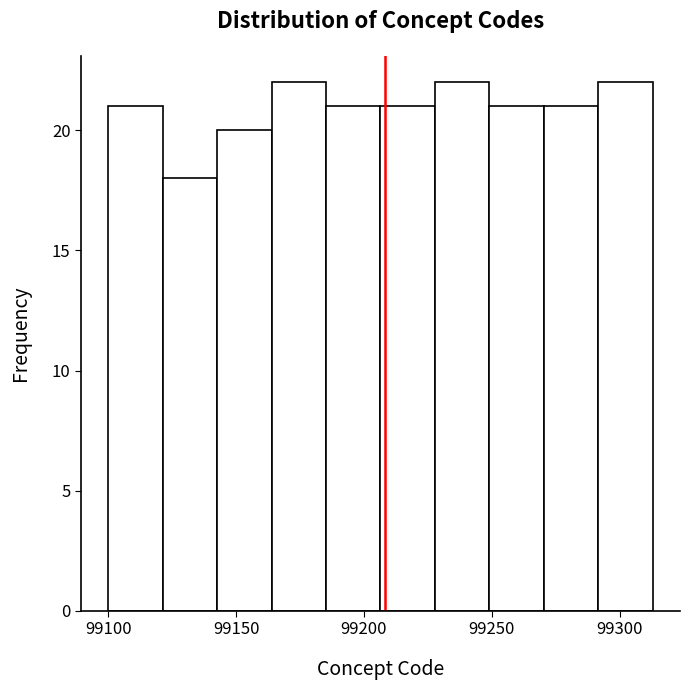

Reading left to right, list every bar in this chart as the range it spans on the x-axis followed by its height. Neither the bar edges nor the heights are printed on the chart, so give them approximately, as read against the axes.

99100 to 99120: 21
99120 to 99145: 18
99145 to 99165: 20
99165 to 99185: 22
99185 to 99205: 21
99205 to 99230: 21
99230 to 99250: 22
99250 to 99270: 21
99270 to 99290: 21
99290 to 99315: 22